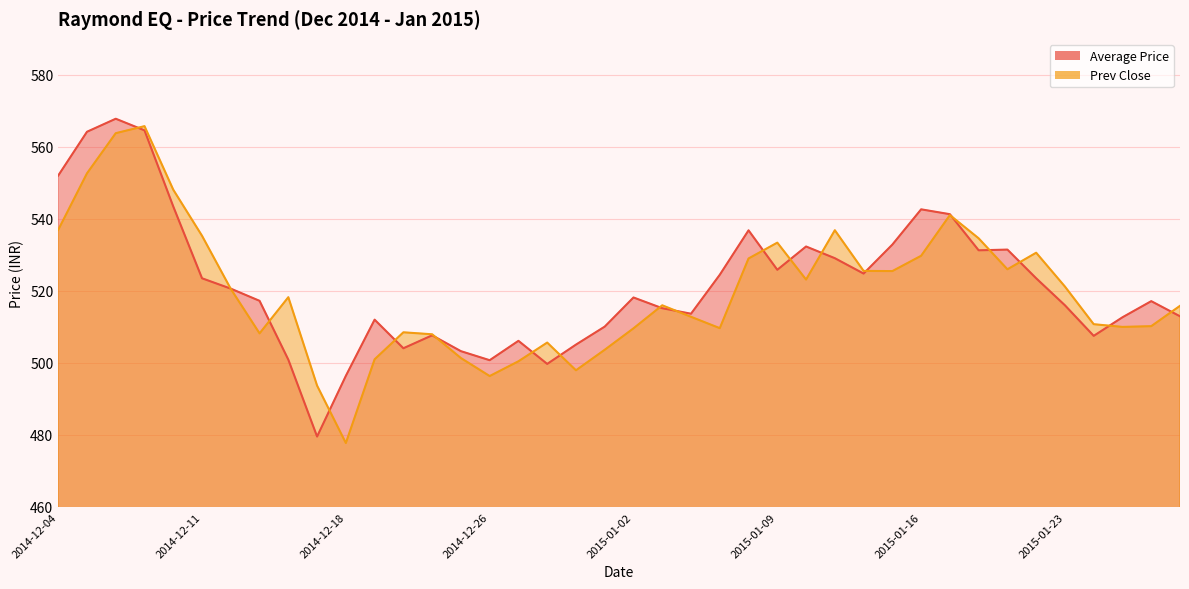

How many data points in Average Price are less than 518?

20